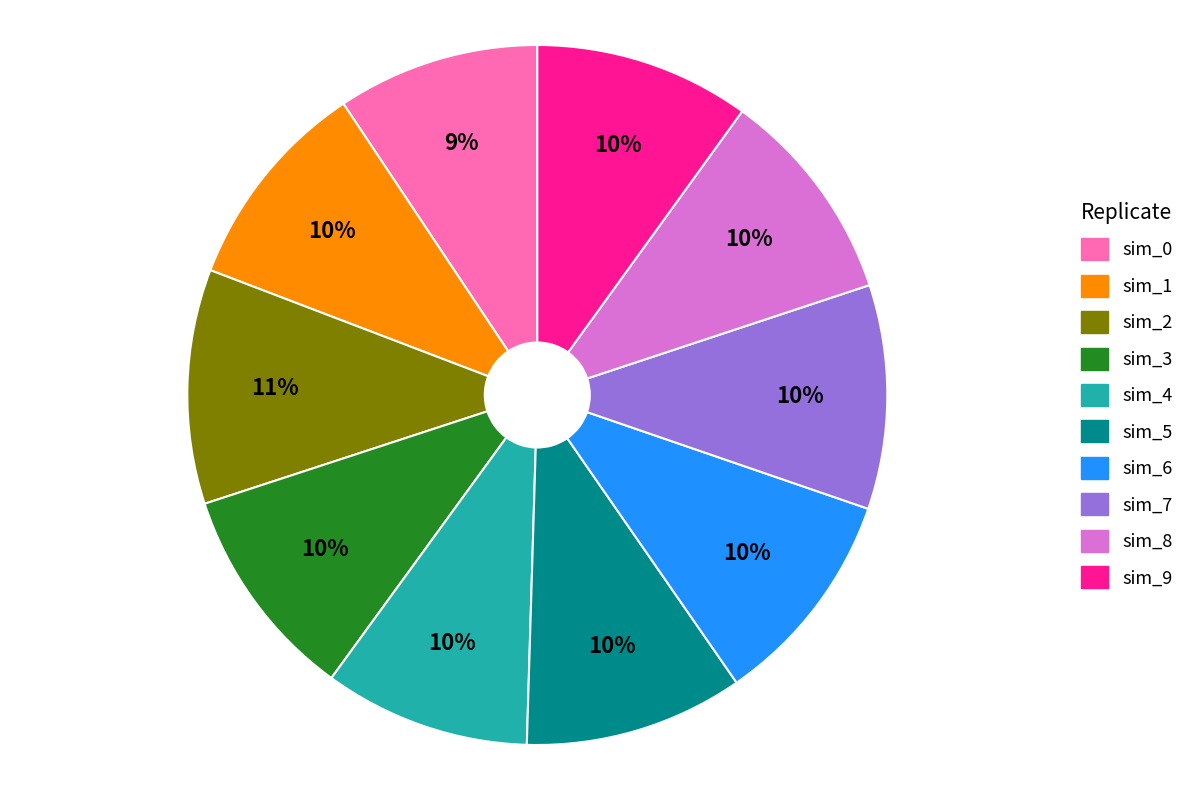

What is the ratio of the value at sim_7 to the value at sim_9?

1.0